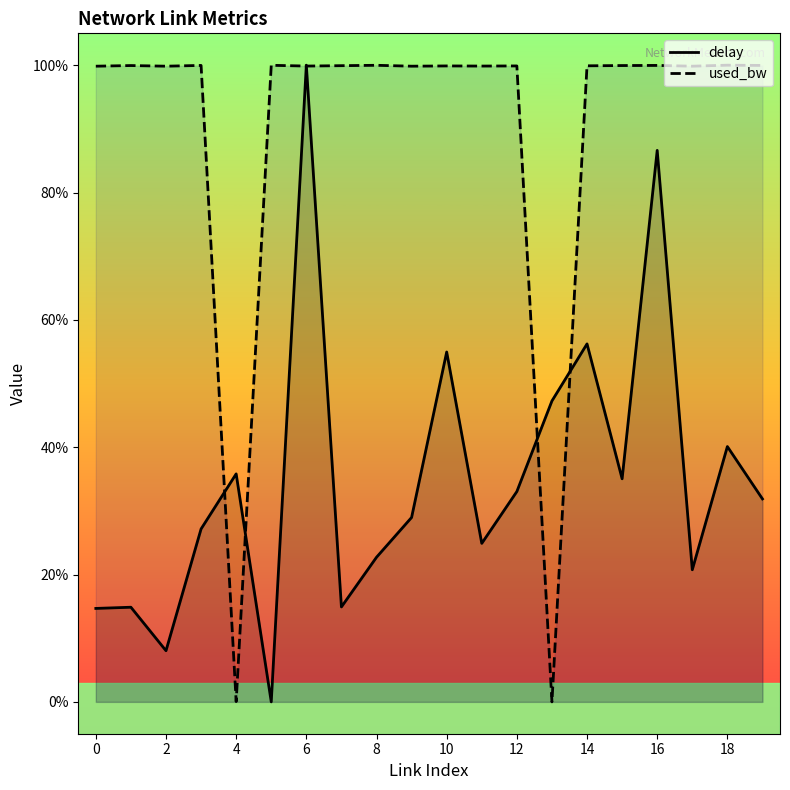

What is the spread (max minus min) of values at 15?

64.9